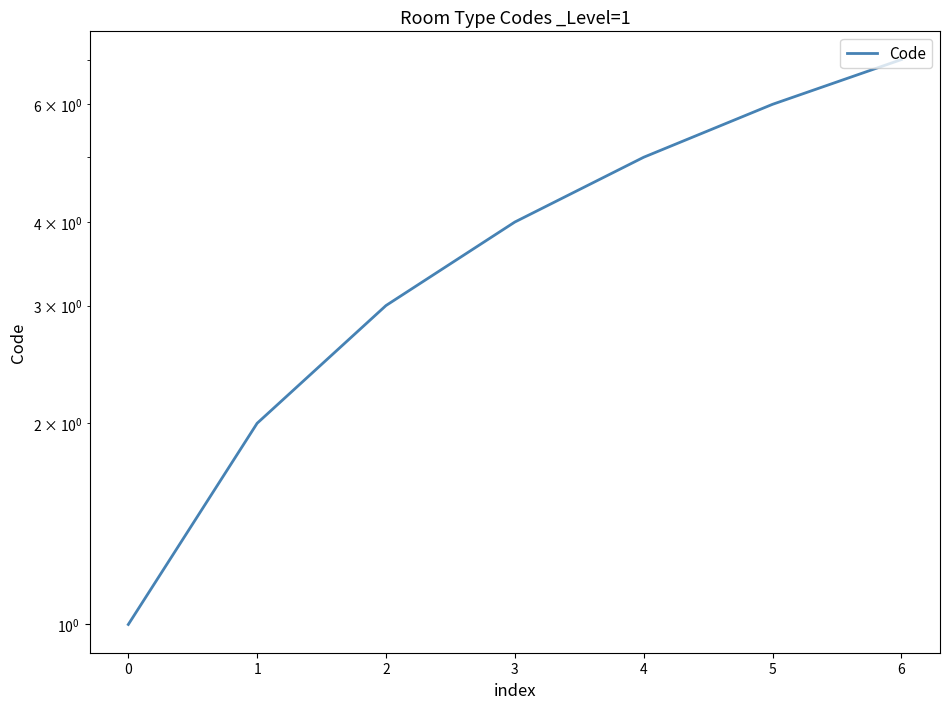

Rank the categories by value from lowest to highest.

0, 1, 2, 3, 4, 5, 6